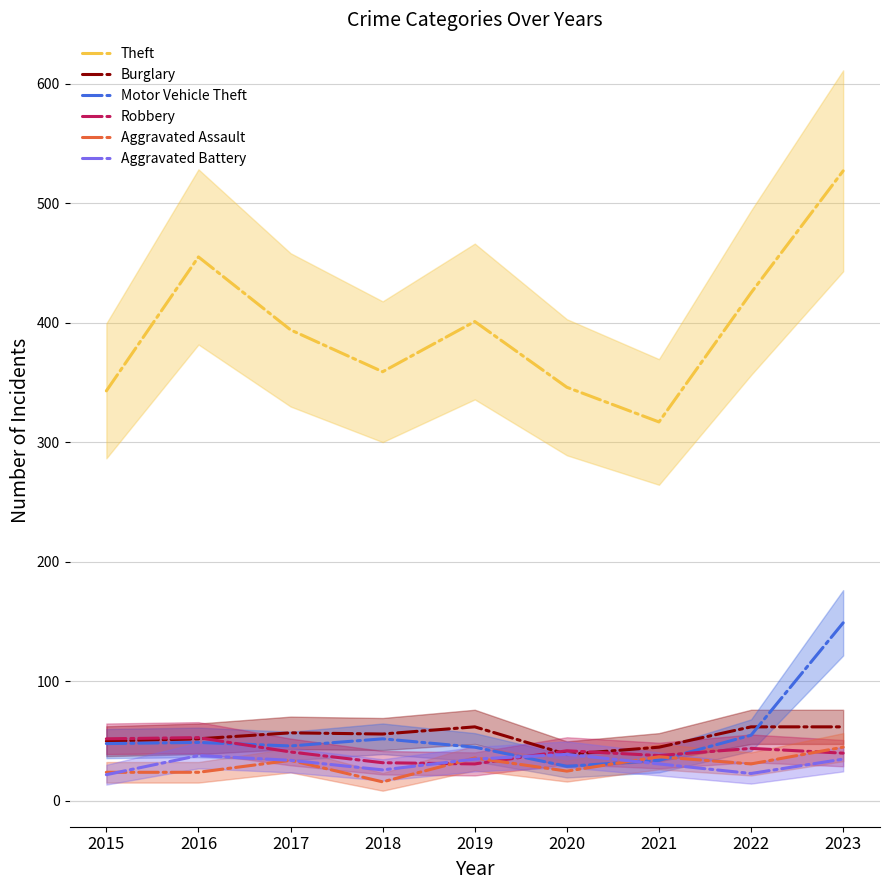

What is the difference between the maximum and minimum values in the Aggravated Battery series?

17